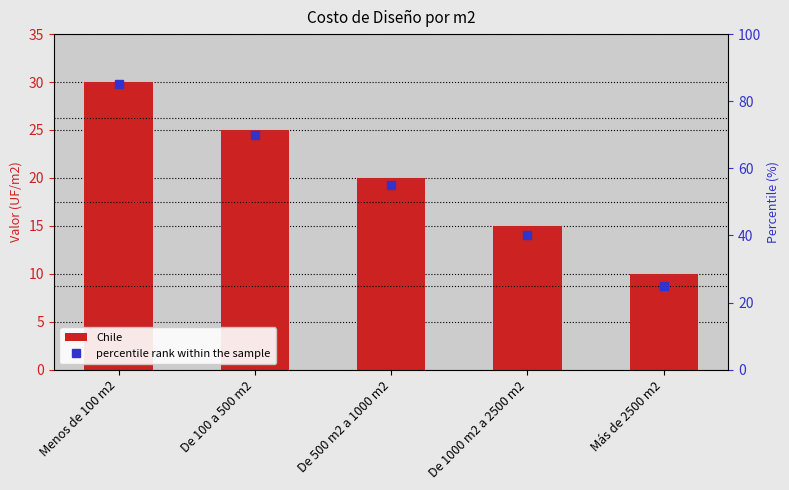

Reading left to right, transcribe all the data shown in this chart.

Chile: 30	25	20	15	10
percentile rank within the sample: 85	70	55	40	25